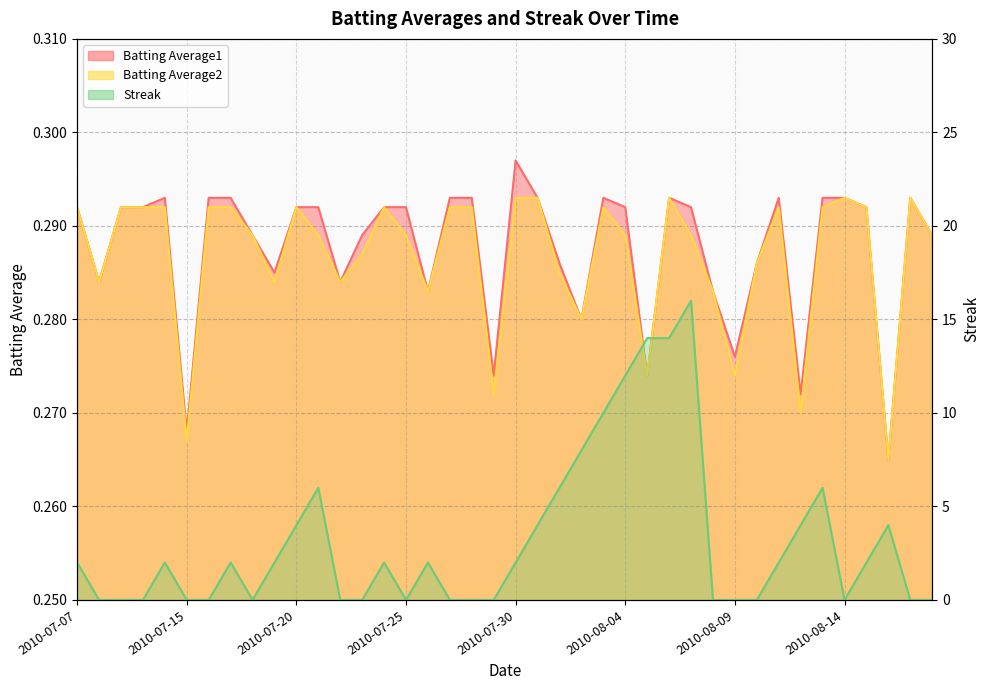

The Batting Average1 series shows 0.2 at 2010-07-29. True or false?

False